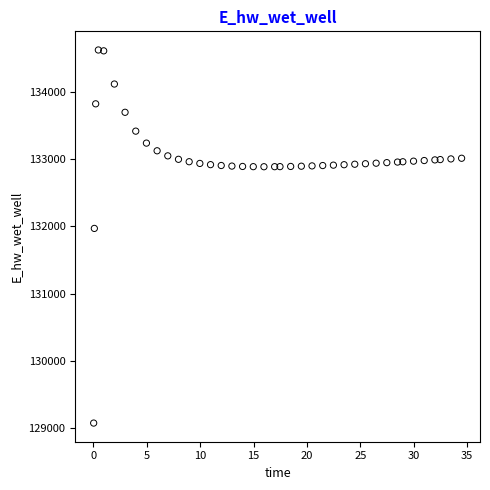

What Y value in the scatter plot is closest to 131849?

131970.0